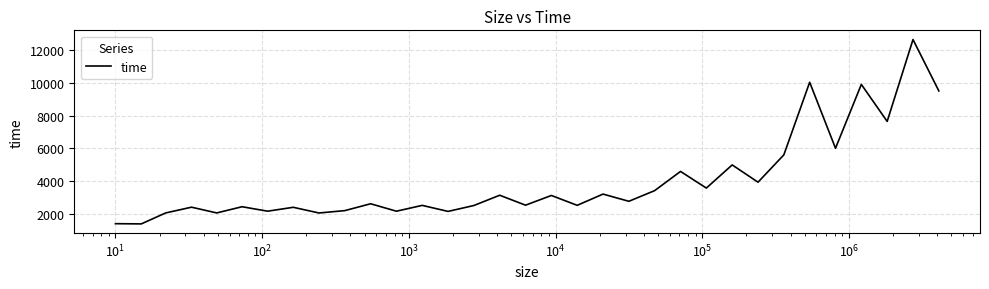

What is the greatest value displayed?

12659